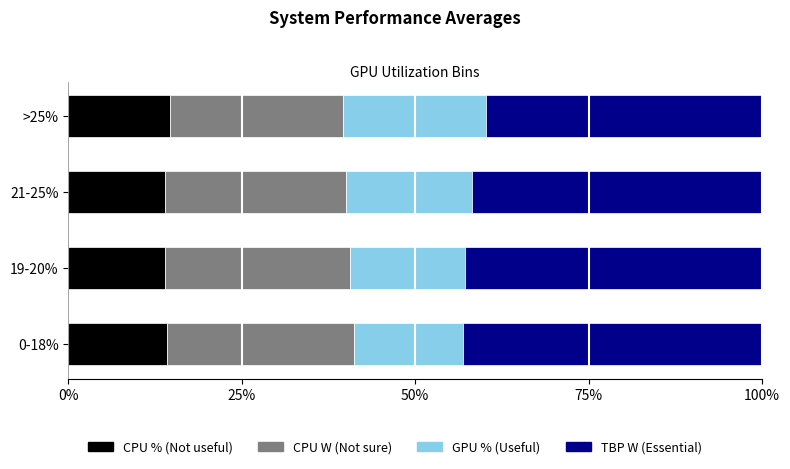

What is the highest value of the CPU % (Not useful) series?

14.7